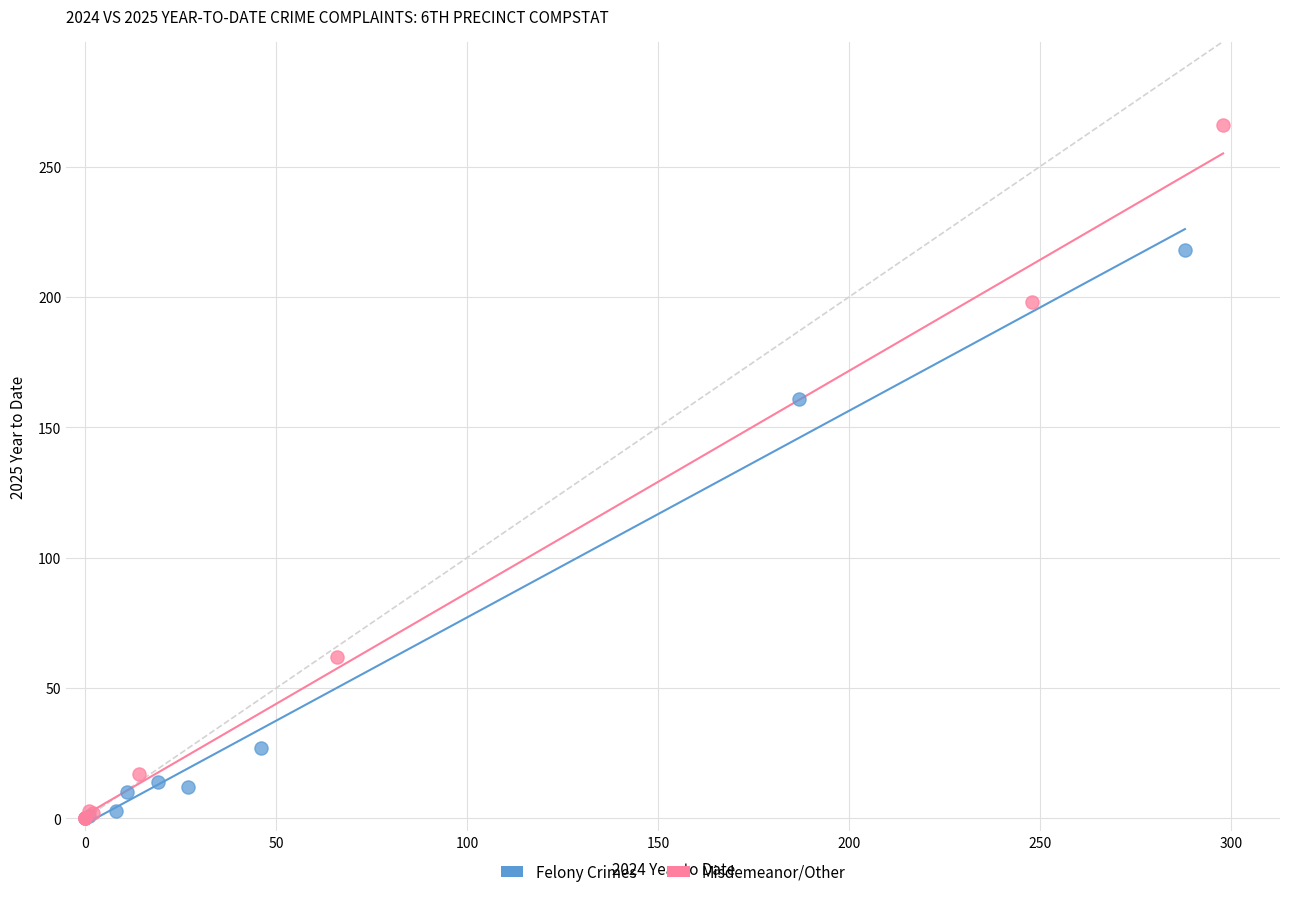

Which series reaches the maximum Y coordinate?

Misdemeanor/Other